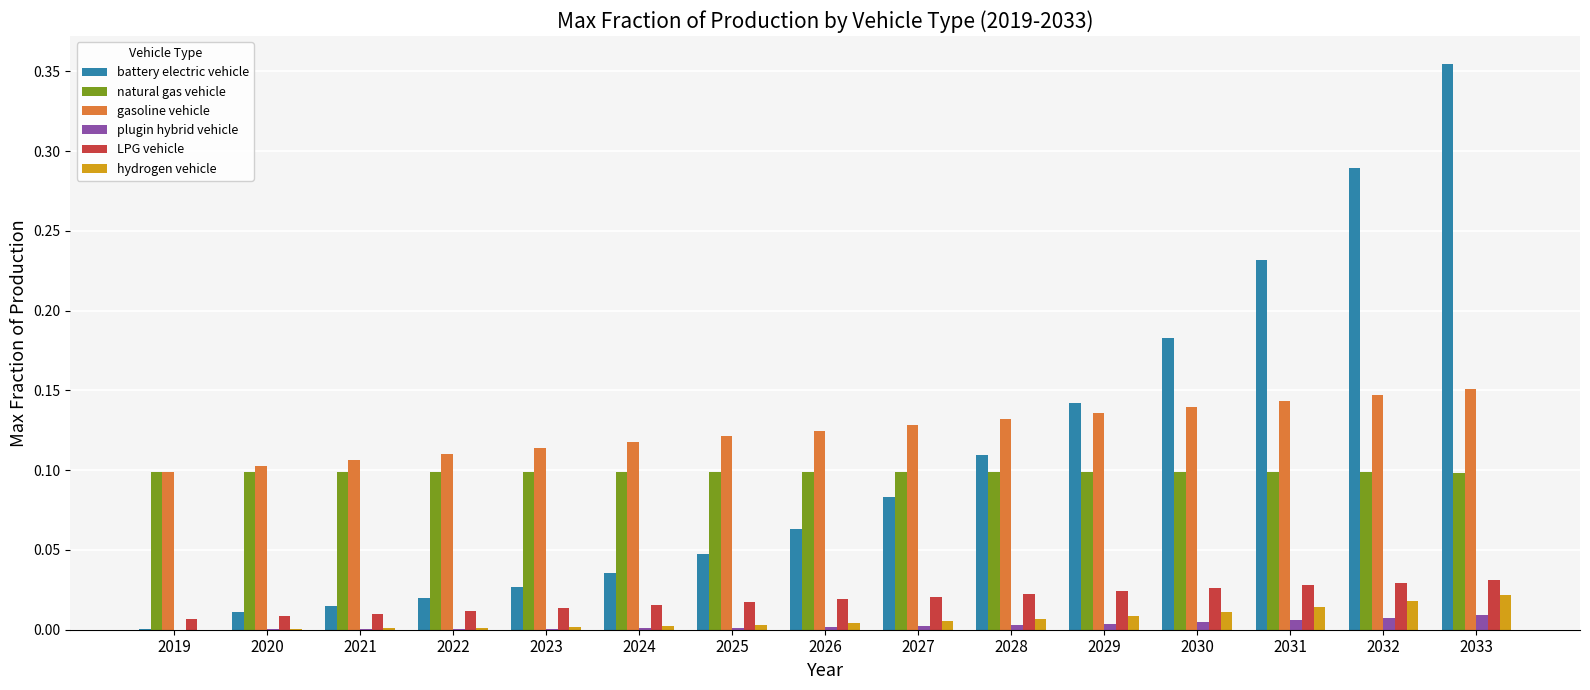

At which category does the chart reach its peak across all series?

2033